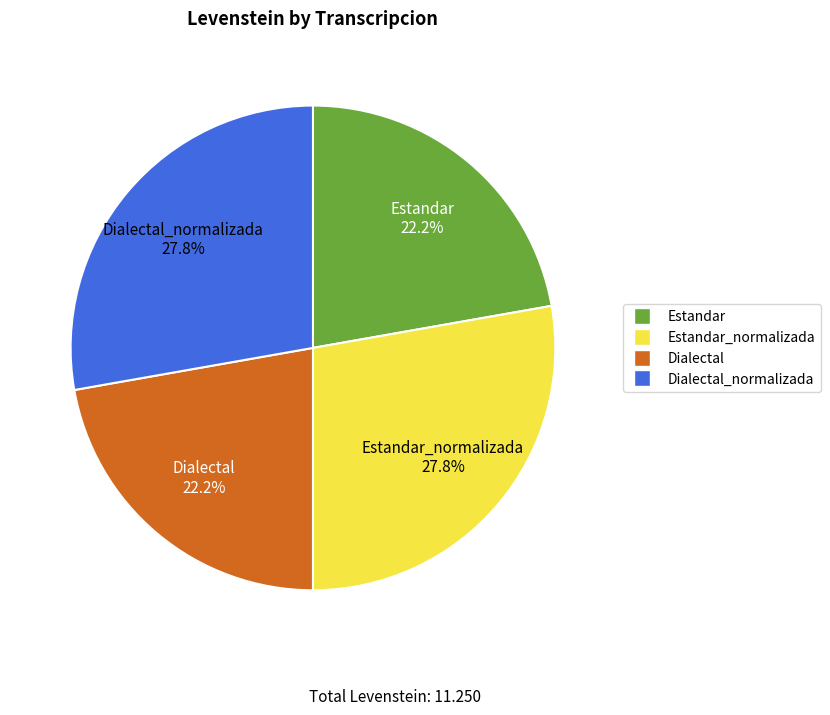

Is there any slice that represents more than half of the pie?

No